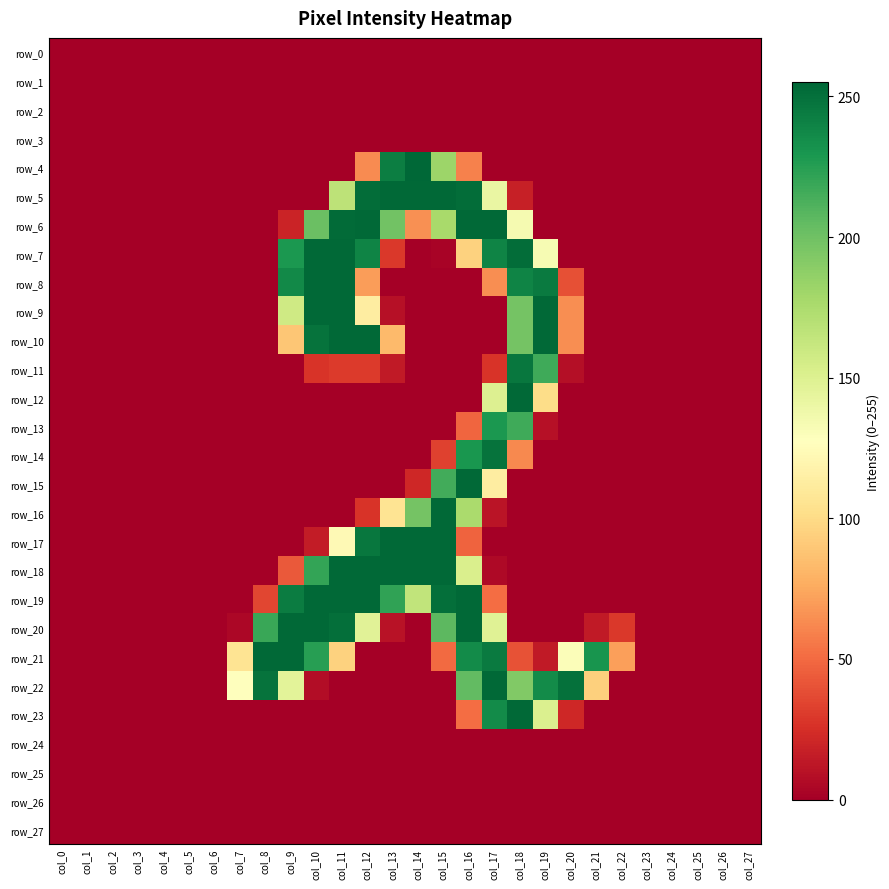

Which series changed the most between col_6 and col_12?

row_6